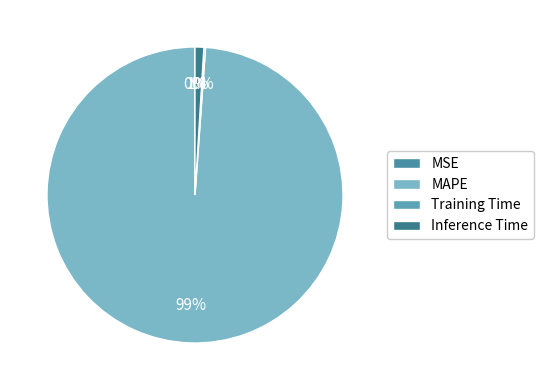

Between MAPE and Training Time, which is larger?

MAPE